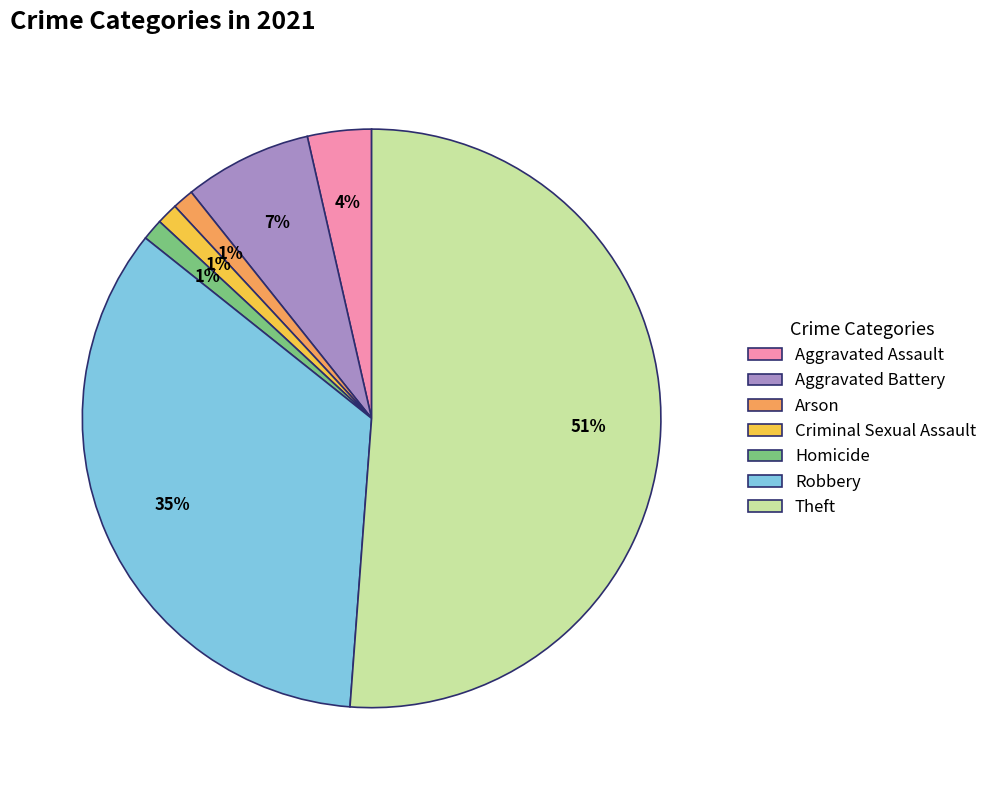

To the nearest percent, what portion does Robbery represent?

35%